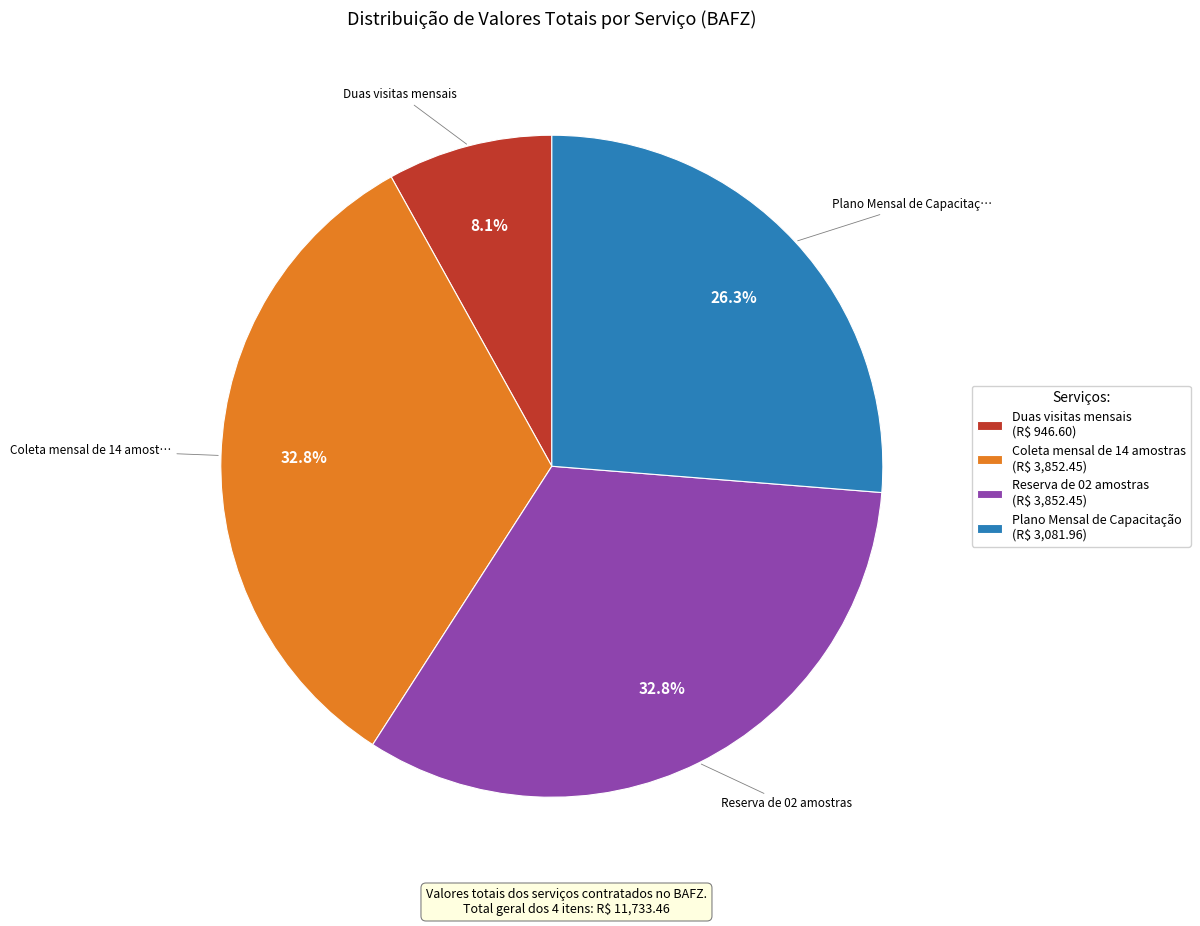

What portion of the pie excludes Duas visitas mensais?

91.9%